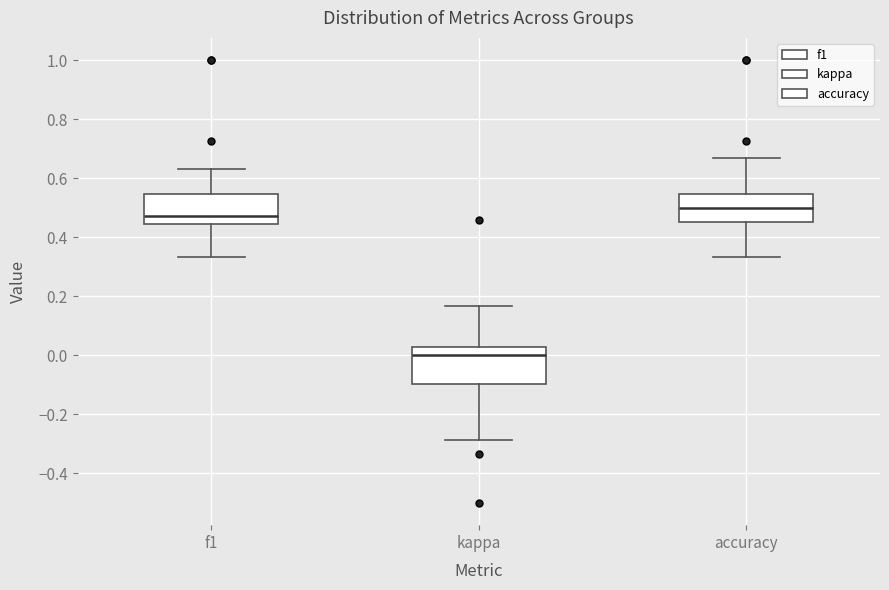

Reading left to right, transcribe this box plot: for each box, give where its median line is, the range the box spans, and where its two whiskers end, as read against the y-axis. The values are not printed on the chart, so give them approximately, as read against the axis.

f1: median 0.48, box 0.44 to 0.54, whiskers 0.34 to 0.64
kappa: median 0.00, box -0.10 to 0.02, whiskers -0.28 to 0.16
accuracy: median 0.50, box 0.46 to 0.54, whiskers 0.34 to 0.66